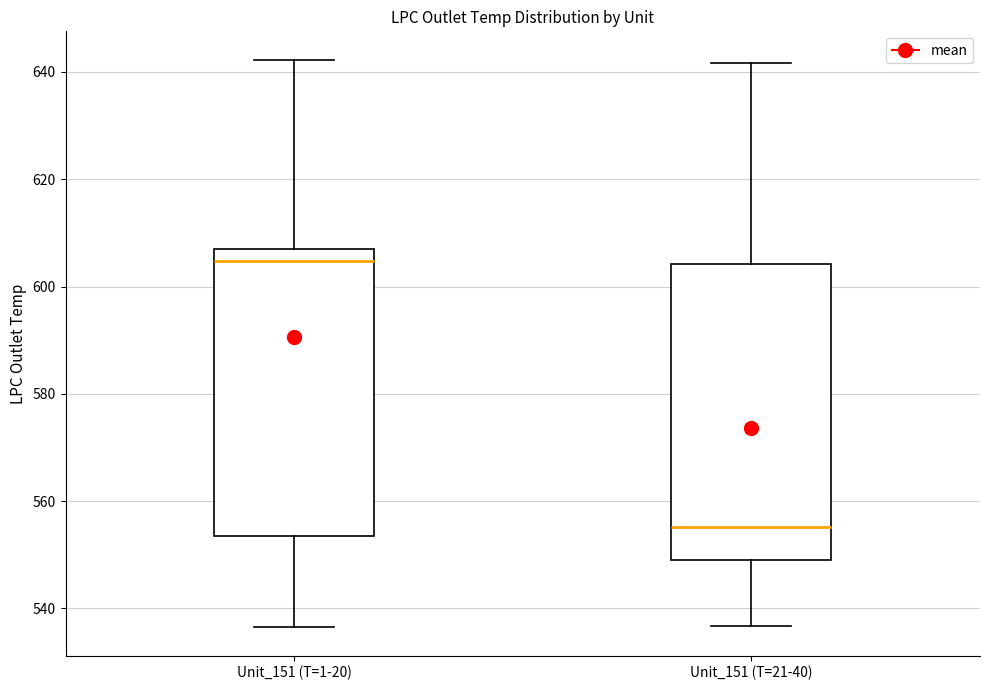

Reading left to right, read every box against the y-axis: the position of its median line, the range the box covers, and the ends of its whiskers. The values are not printed on the chart, so give them approximately, as read against the axis.

Unit_151 (T=1-20): median 604, box 554 to 608, whiskers 536 to 642
Unit_151 (T=21-40): median 556, box 548 to 604, whiskers 536 to 642